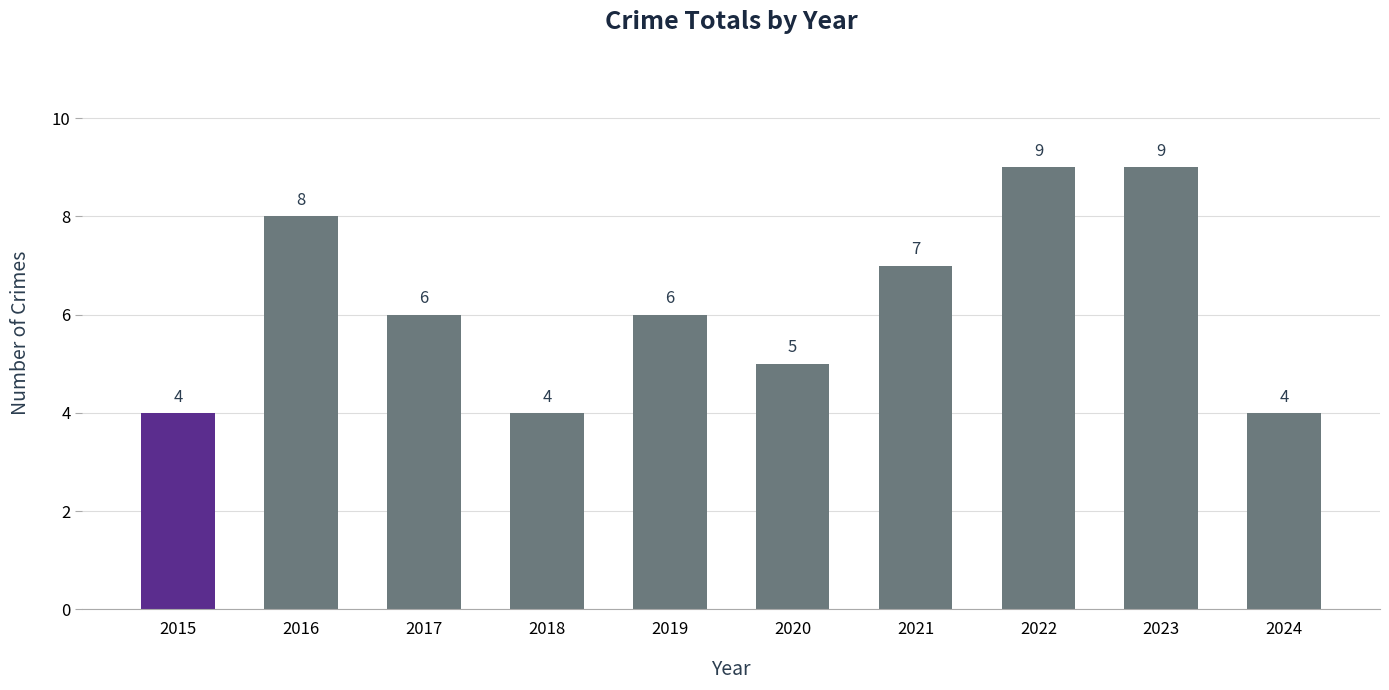

The value at 2015 is 5. True or false?

False